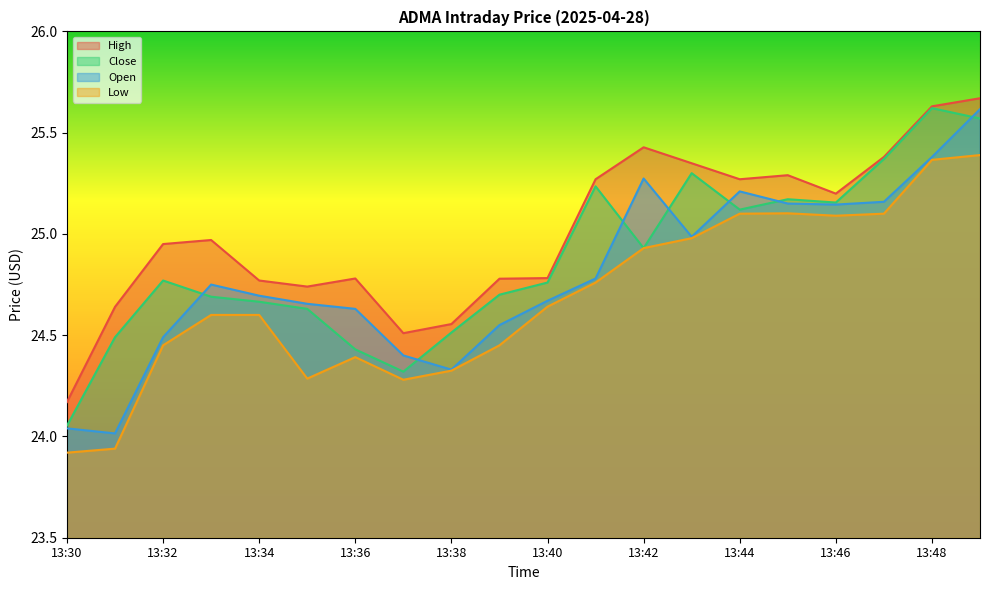

Rank the series by their average value, from highest to lowest.

High, Close, Open, Low